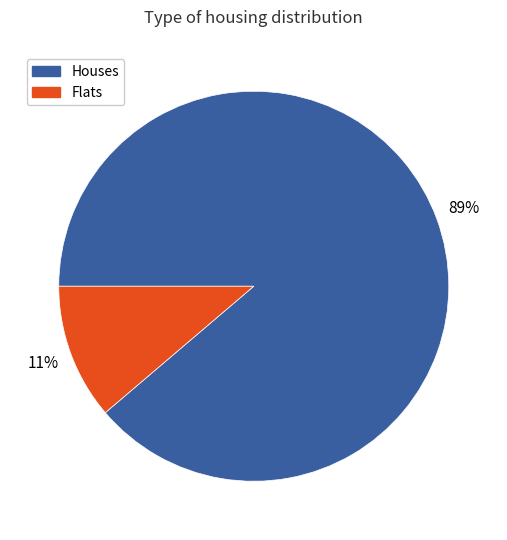

The Flats slice represents 20% of the pie. True or false?

False